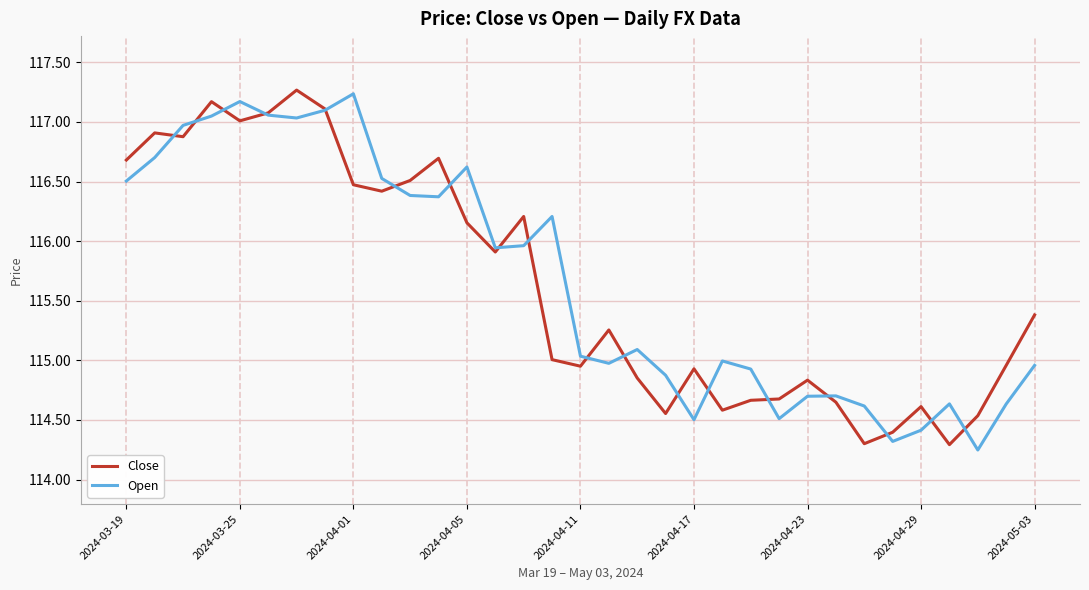

What is the maximum value shown in the chart?

117.3